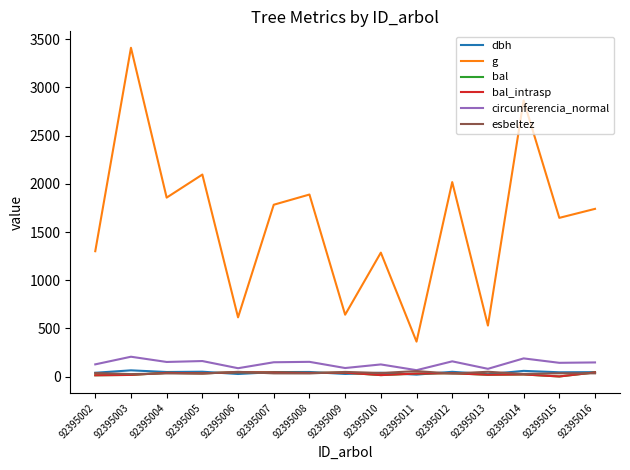

Which has a higher value, 92395004 or 92395009?

92395004